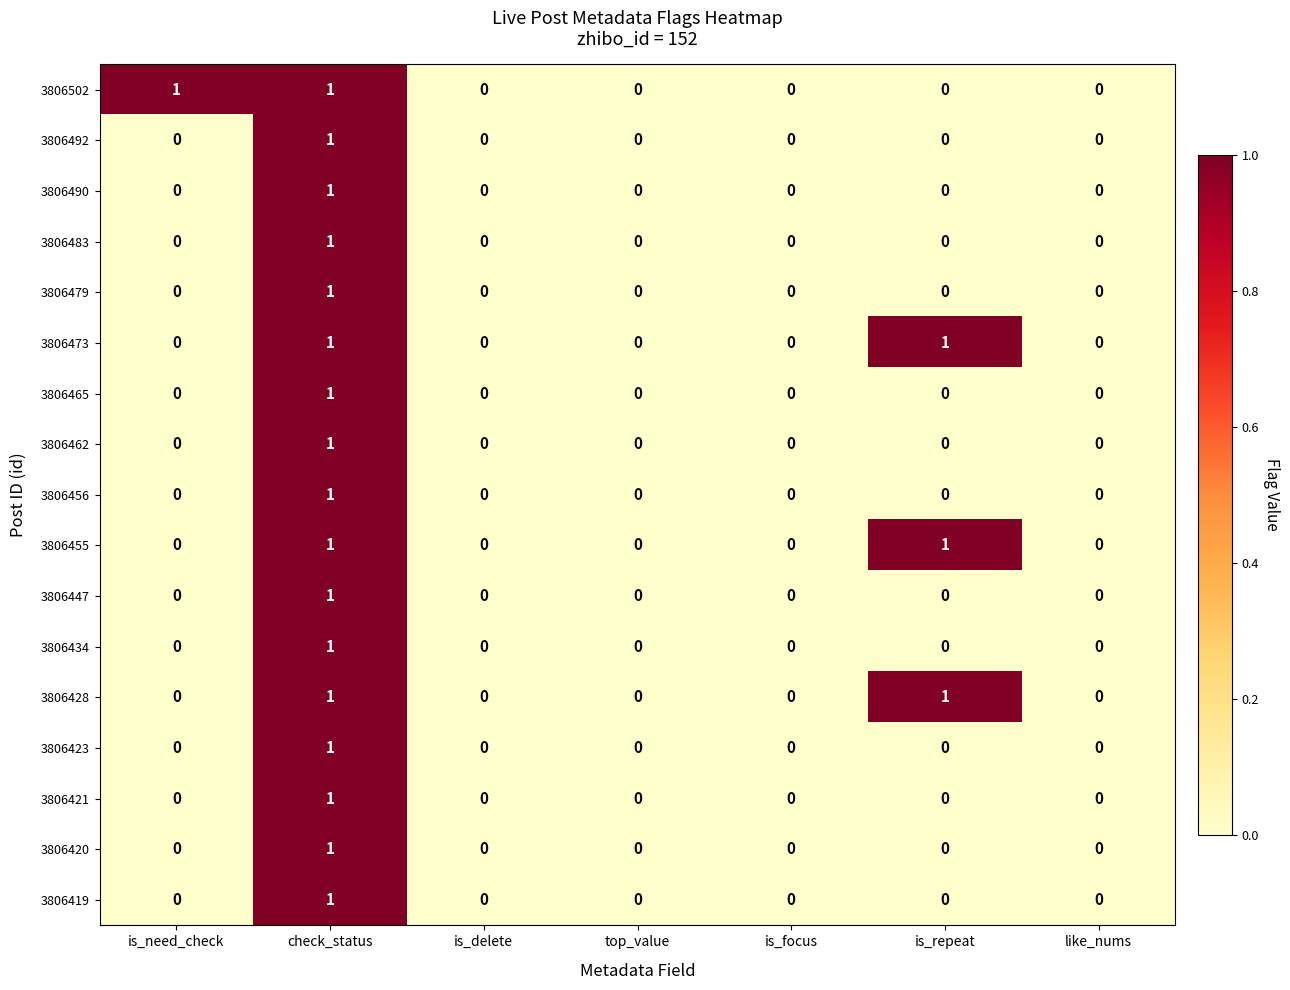

The 3806492 series shows 0 at is_focus. True or false?

True